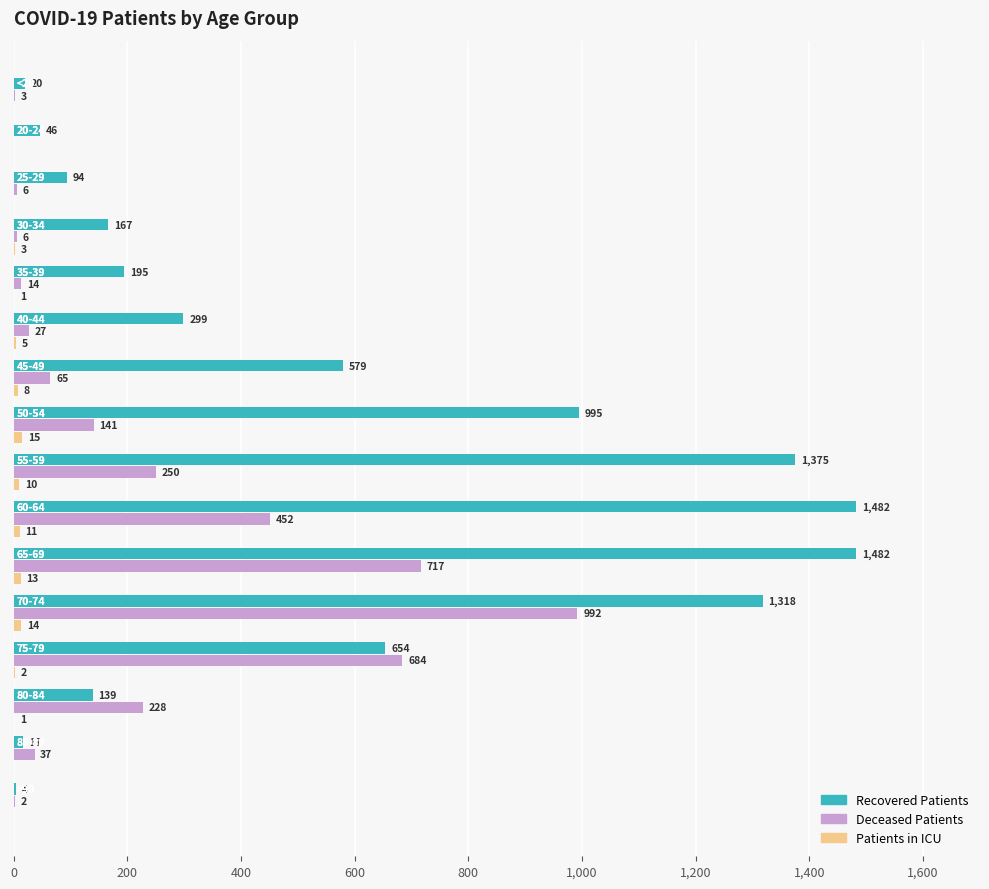

How many series are shown in this chart?

3